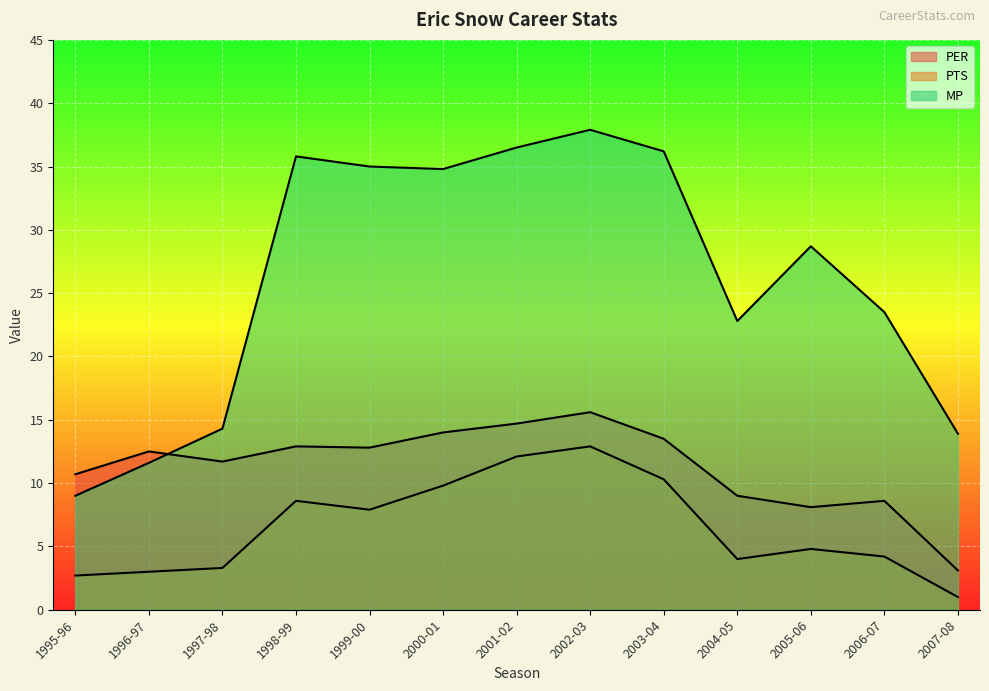

At which label does MP first exceed 28?

1998-99